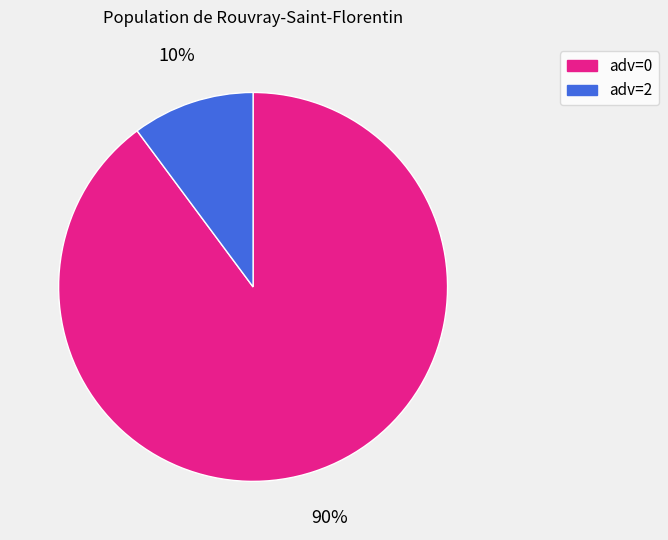

To the nearest percent, what is the difference between the largest and smallest slice percentages?

80%